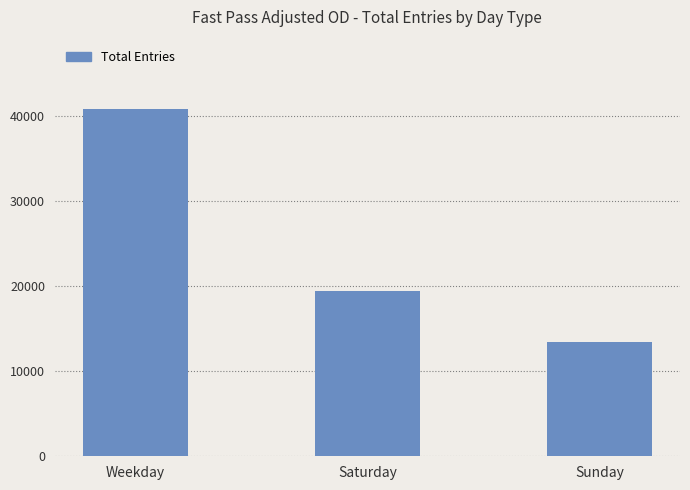

Read the value at Saturday.

19379.8